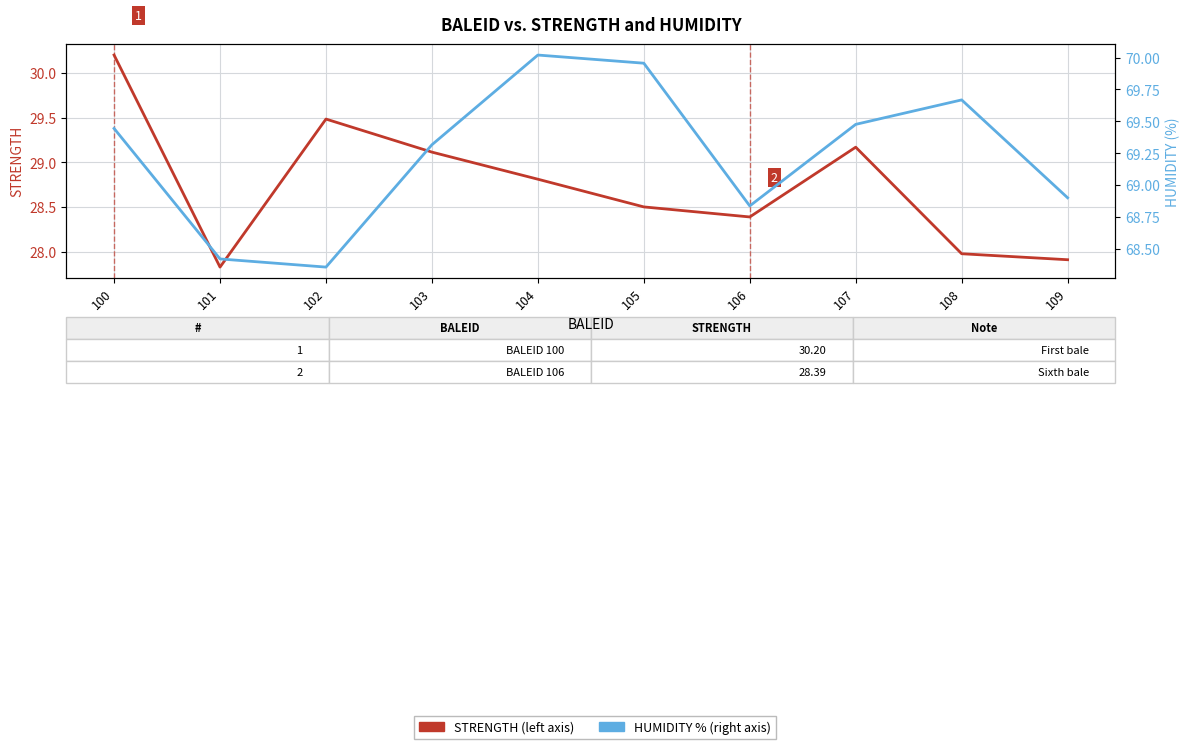

What is the sum of all STRENGTH values?

287.4